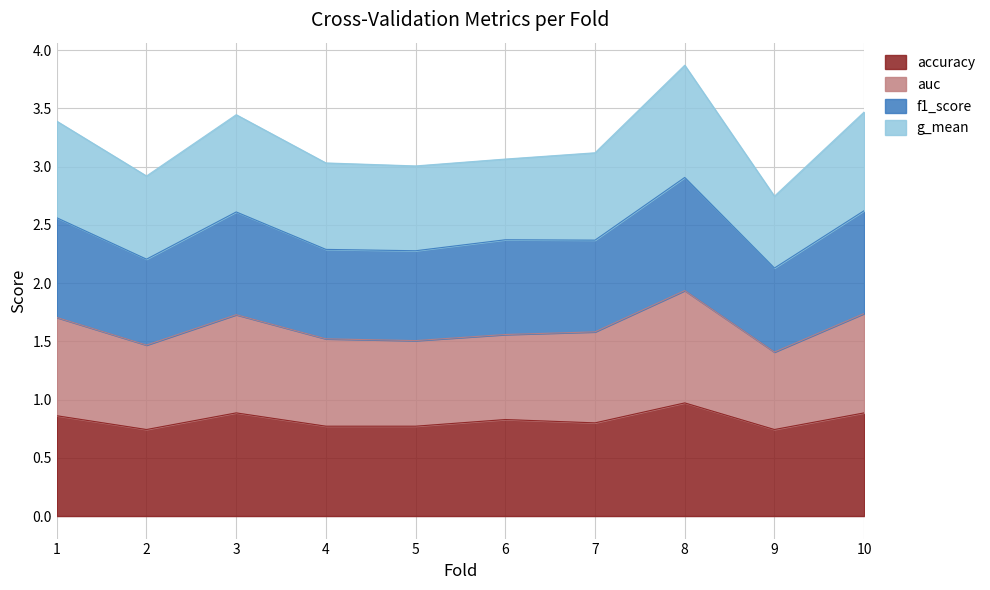

What is the difference between the auc values at 5 and 6?

0.1